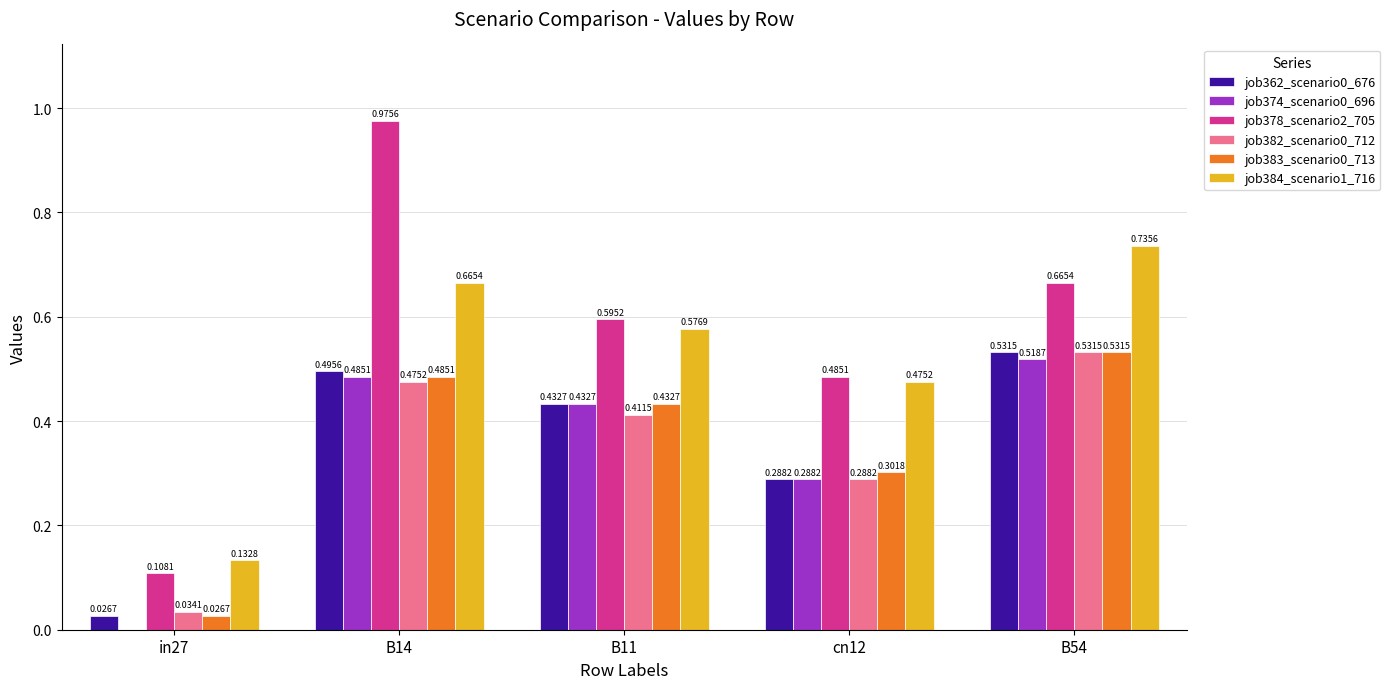

What is the sum of all job384_scenario1_716 values?

2.6